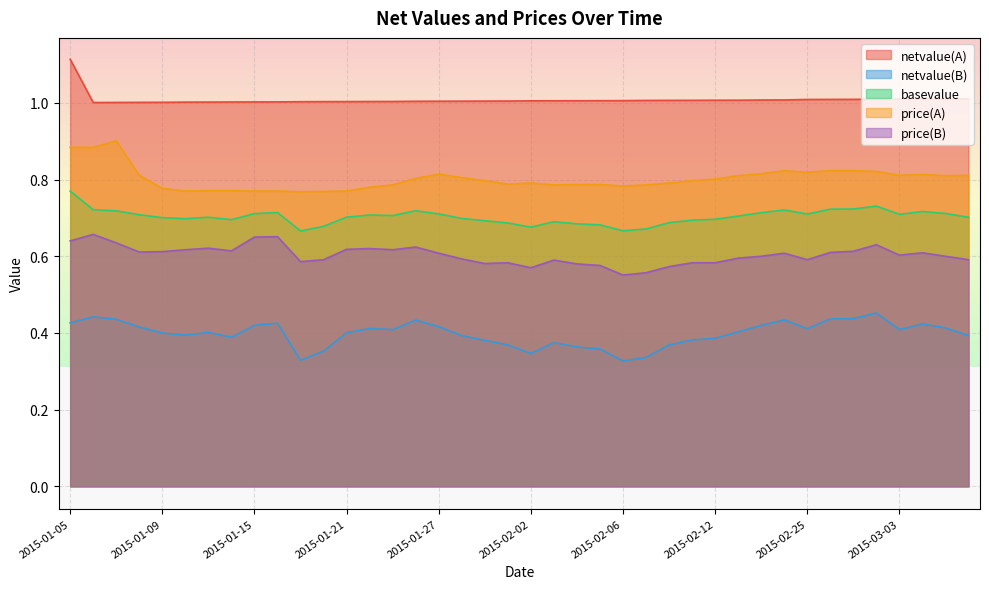

What is the label of the 16th point from the left?

2015-01-26